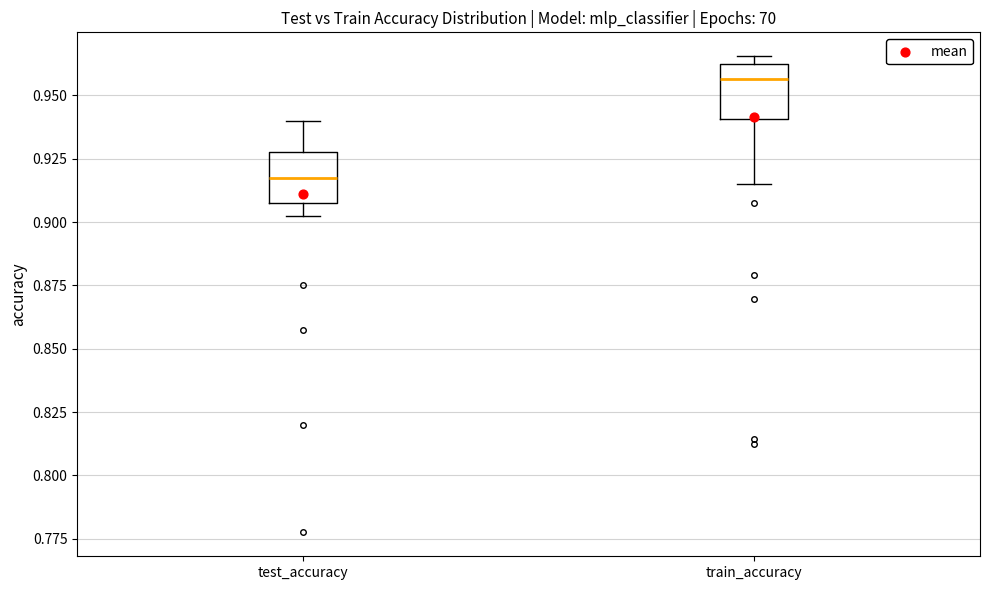

Reading left to right, transcribe this box plot: for each box, give where its median line is, the range the box spans, and where its two whiskers end, as read against the y-axis. The values are not printed on the chart, so give them approximately, as read against the axis.

test_accuracy: median 0.915, box 0.905 to 0.925, whiskers 0.905 (just below the box's lower edge) to 0.940
train_accuracy: median 0.955, box 0.940 to 0.960, whiskers 0.915 to 0.965